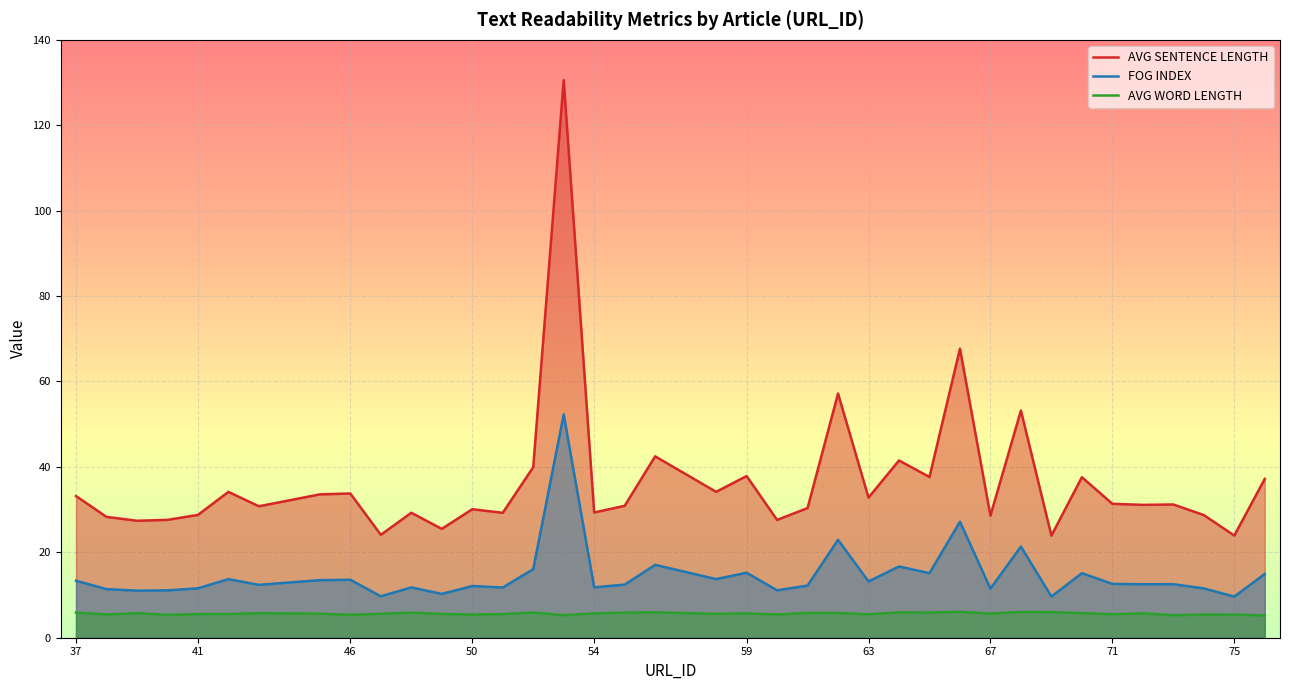

Reading left to right, transcribe all the data shown in this chart.

AVG SENTENCE LENGTH: 33.2	28.3	27.4	27.6	28.8	34.1	30.8	33.6	33.8	24.1	29.3	25.5	30.1	29.2	39.9	130.6	29.3	30.9	42.5	34.2	37.9	27.6	30.4	57.2	32.8	41.5	37.6	67.7	28.6	53.2	23.9	37.6	31.4	31.1	31.2	28.7	23.9	37.2
FOG INDEX: 13.3	11.4	11.0	11.1	11.6	13.7	12.4	13.5	13.6	9.7	11.8	10.3	12.1	11.8	16.1	52.3	11.8	12.4	17.1	13.7	15.2	11.1	12.2	22.9	13.2	16.7	15.1	27.1	11.5	21.3	9.6	15.1	12.6	12.5	12.5	11.6	9.6	14.9
AVG WORD LENGTH: 5.9	5.4	5.8	5.3	5.5	5.5	5.8	5.6	5.4	5.6	5.9	5.6	5.4	5.5	5.9	5.3	5.7	5.9	6.0	5.6	5.7	5.4	5.8	5.8	5.5	5.9	5.9	6.1	5.7	6.0	6.0	5.8	5.5	5.7	5.3	5.4	5.4	5.2